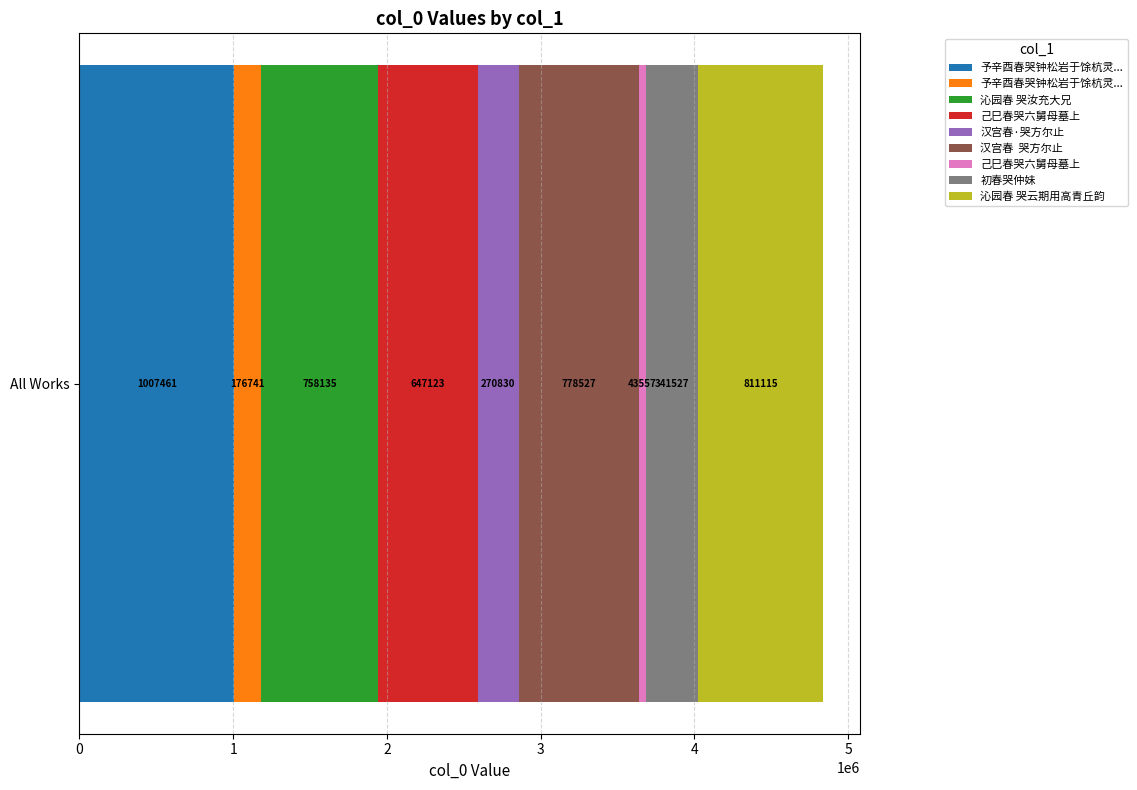

List the labels in order of value, largest first.

予辛酉春哭钟松岩于馀杭灵溪壬戌春于江州马头渡得家问知田耕月亦为古人因述长句, 沁园春 哭云期用高青丘韵, 汉宫春  哭方尔止, 沁园春 哭汝充大兄, 己巳春哭六舅母墓上, 初春哭仲妹, 汉宫春·哭方尔止, 予辛酉春哭钟松岩于馀杭灵溪壬戌春于江州马, 己巳春哭六舅母墓上